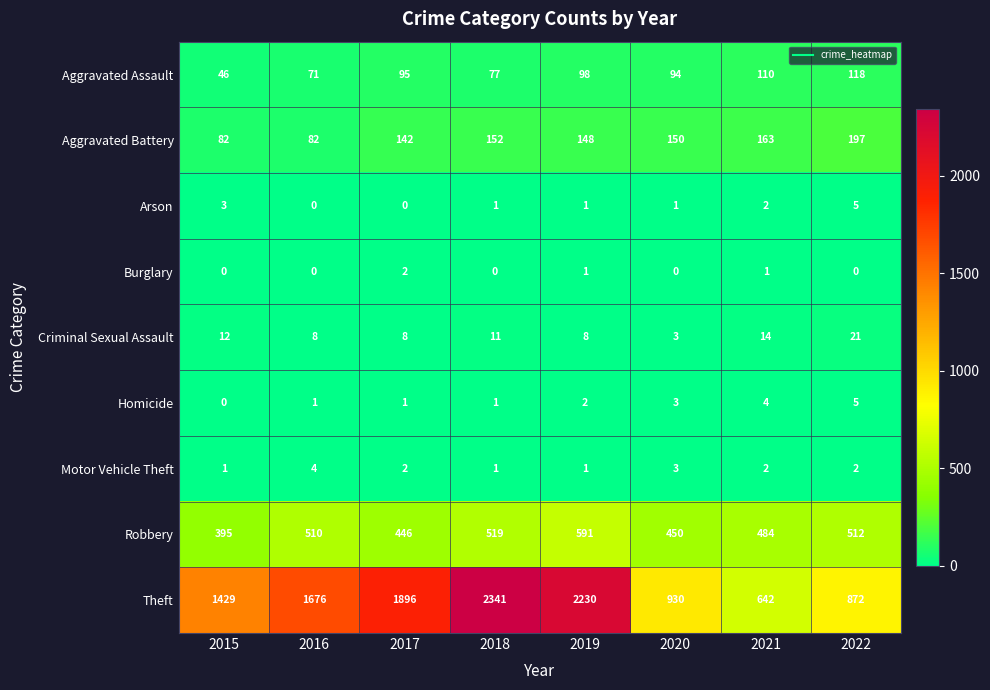

At which label does Aggravated Battery first exceed 150?

2018